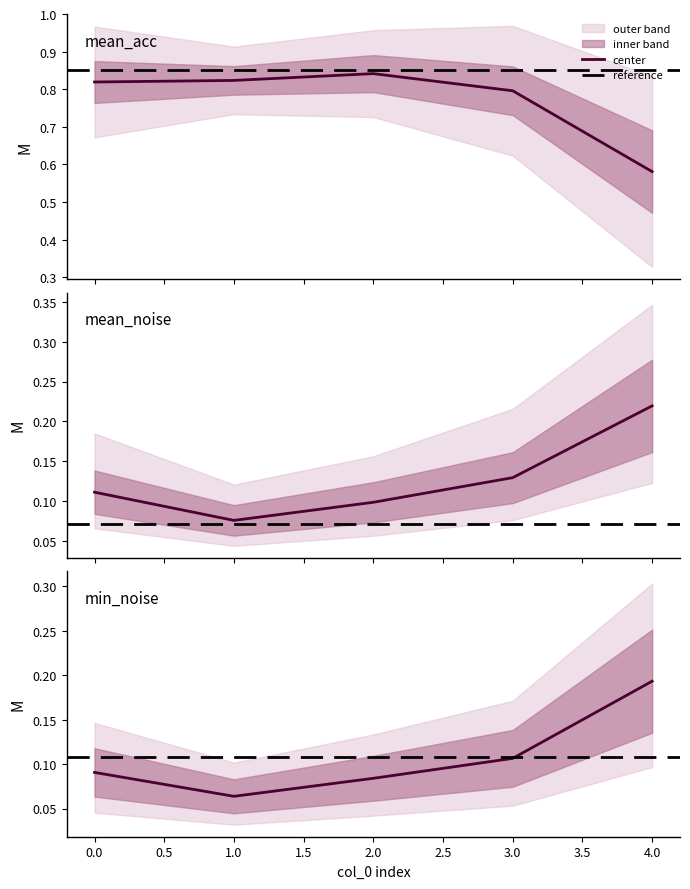

Which series has the largest range (max minus min)?

mean_acc